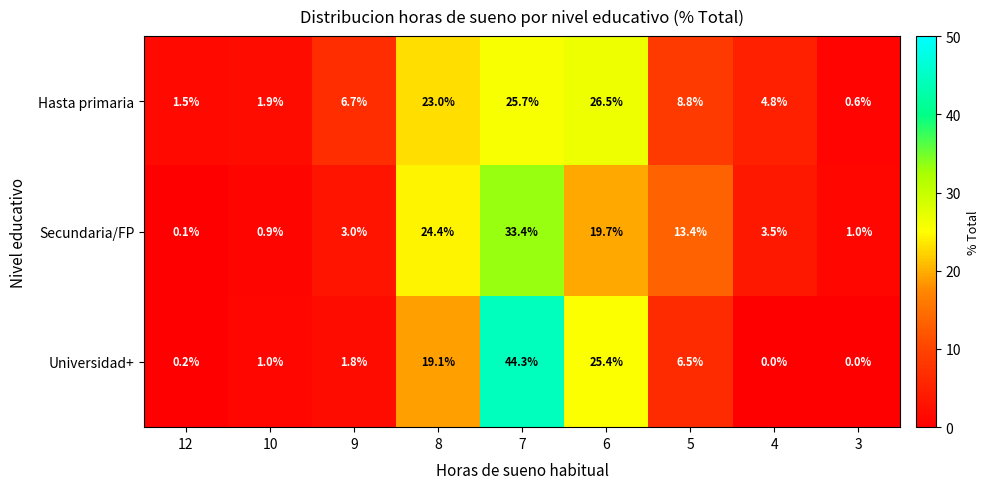

List the series in order of their peak value, lowest first.

Hasta primaria, Secundaria/FP, Universidad+